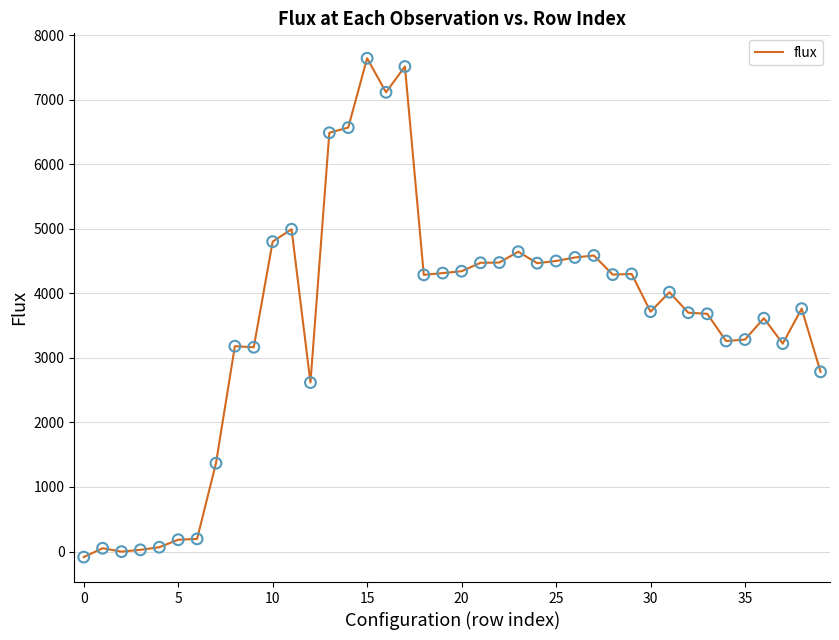

What is the difference between the maximum and minimum values?

7726.2